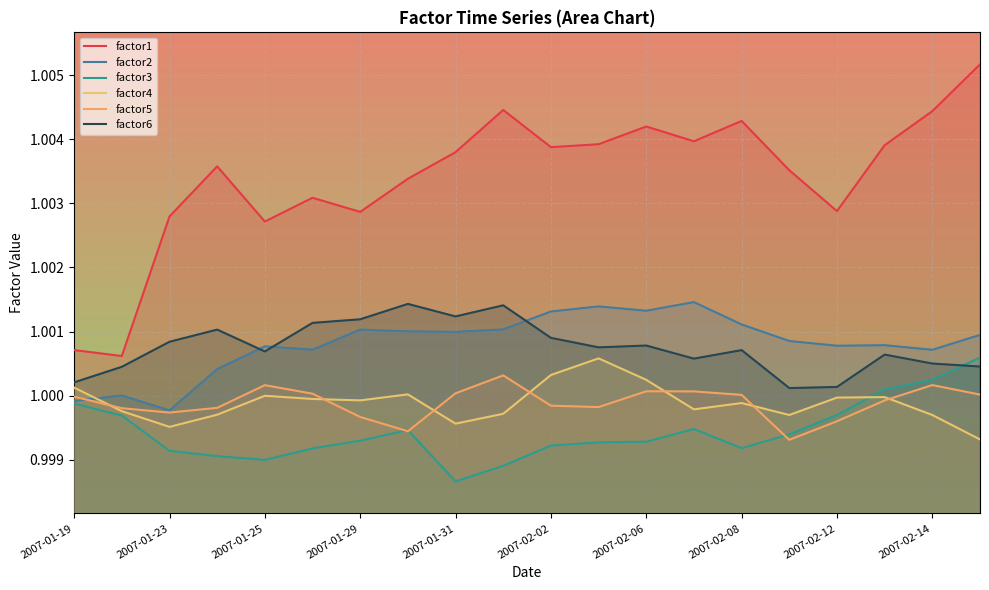

The value of factor3 at 2007-02-14 is 1.0. True or false?

True